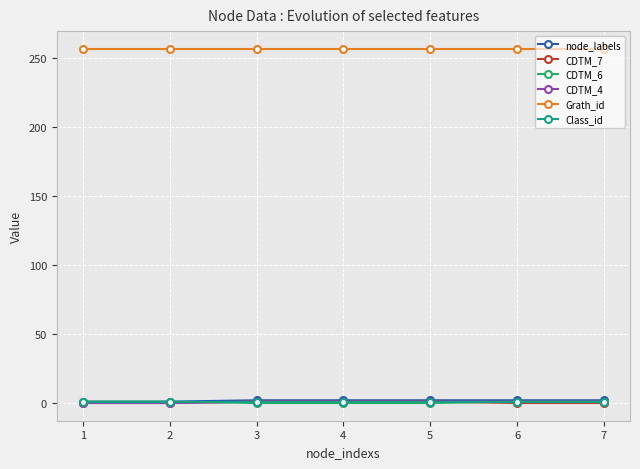

What is the greatest value displayed?

257